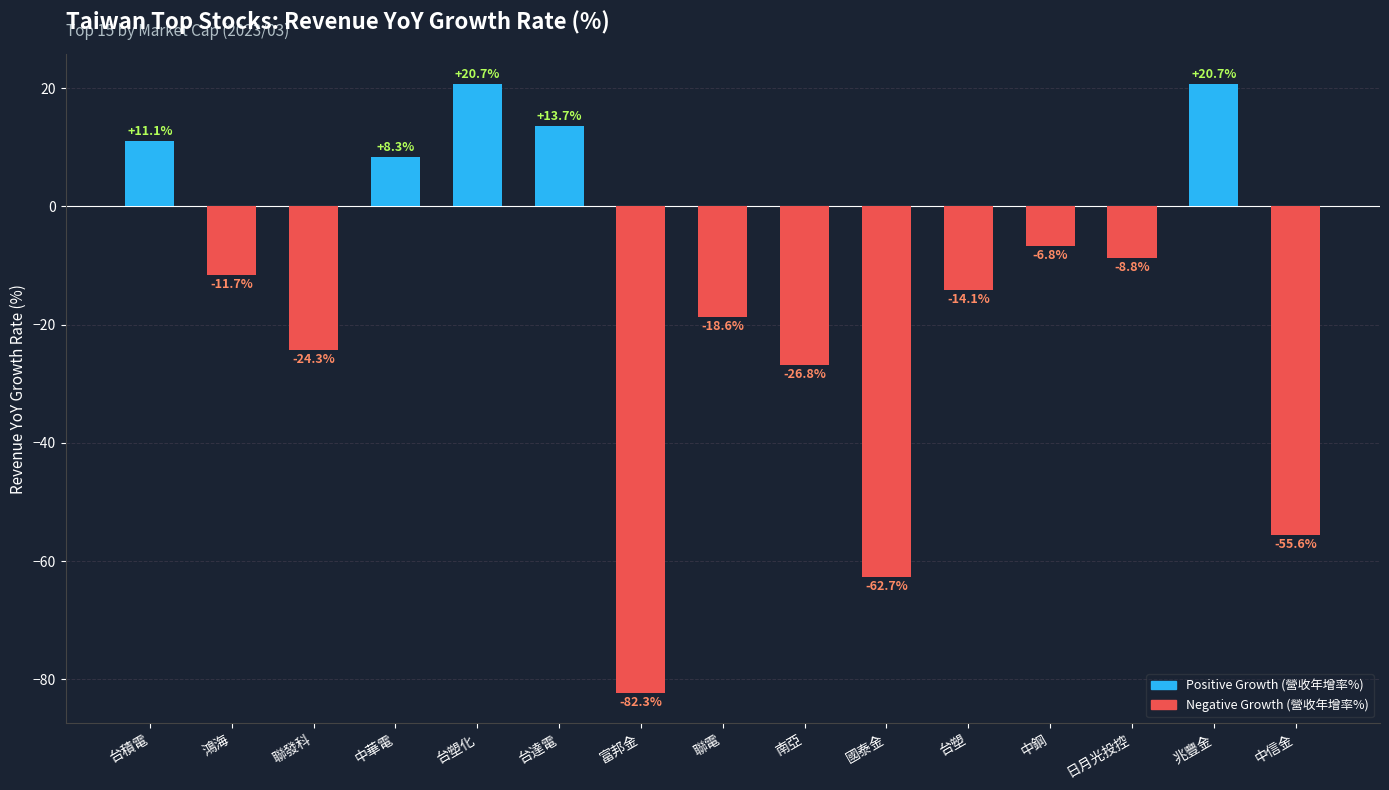

What is the value of the 13th bar from the left?

-8.8